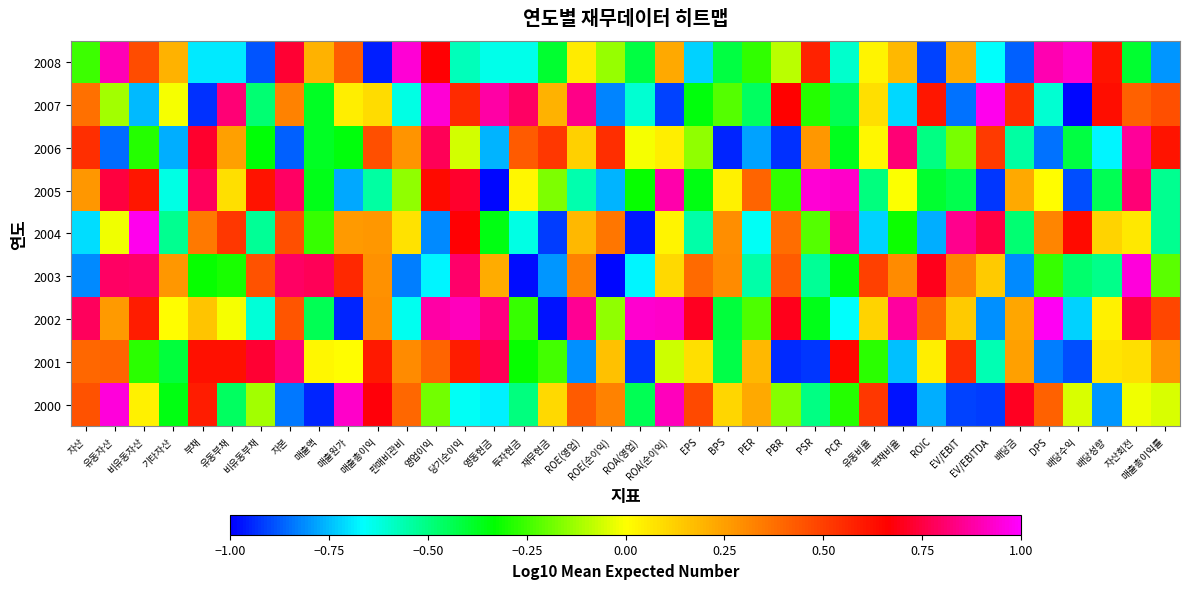

At how many categories does at least one series exceed 0?

38